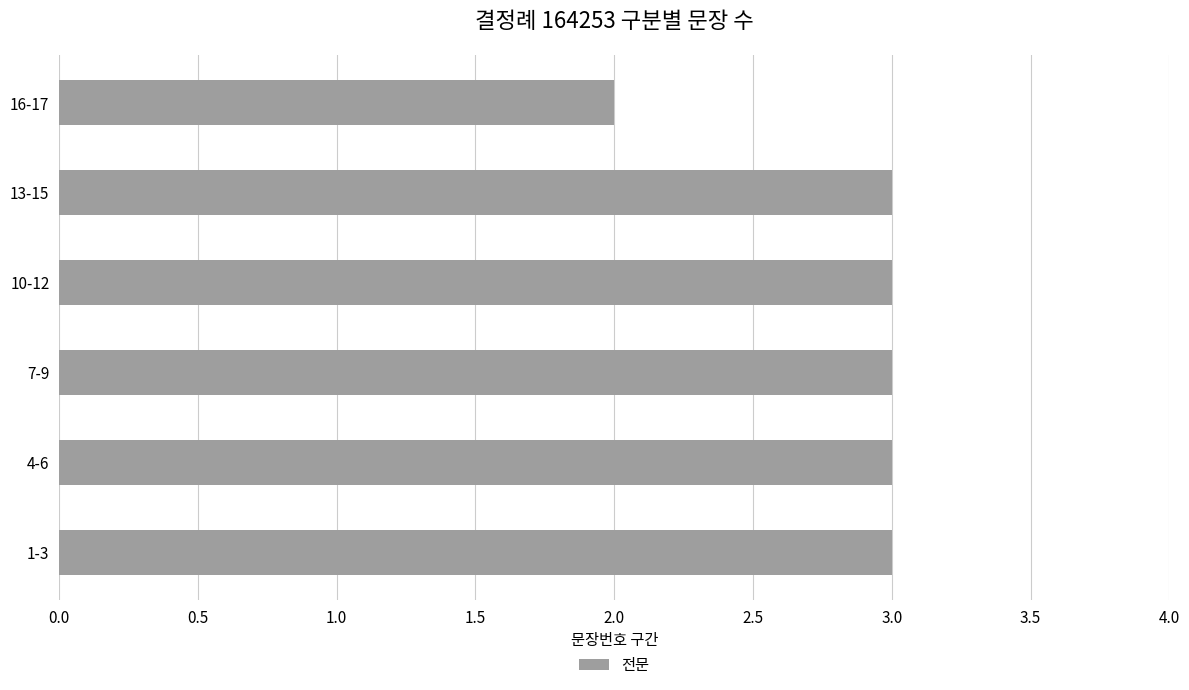

What value does the data have at 1-3?

3